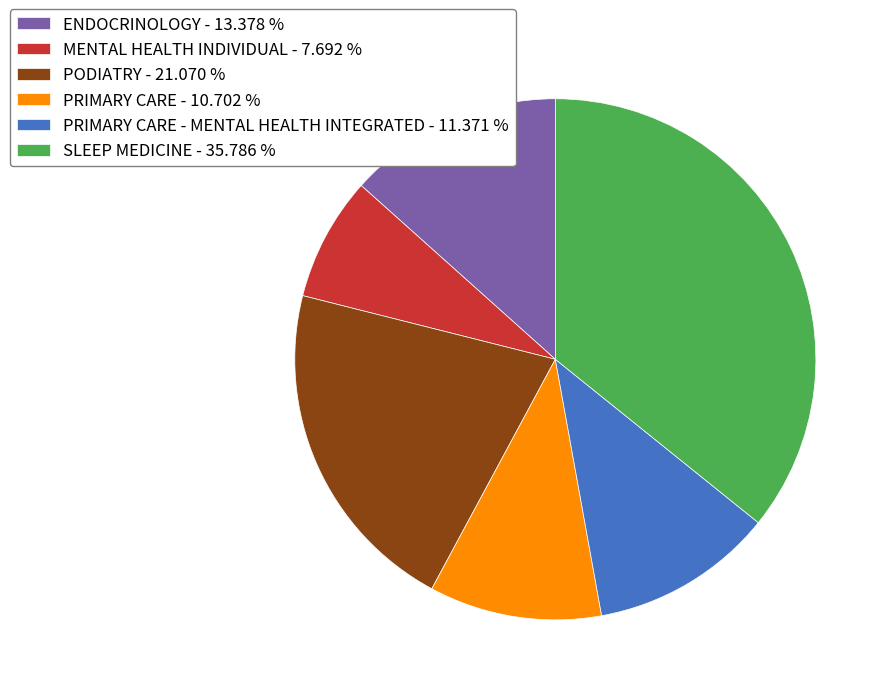

Do PRIMARY CARE - 10.702 % and PODIATRY - 21.070 % together represent more than half of the pie?

No